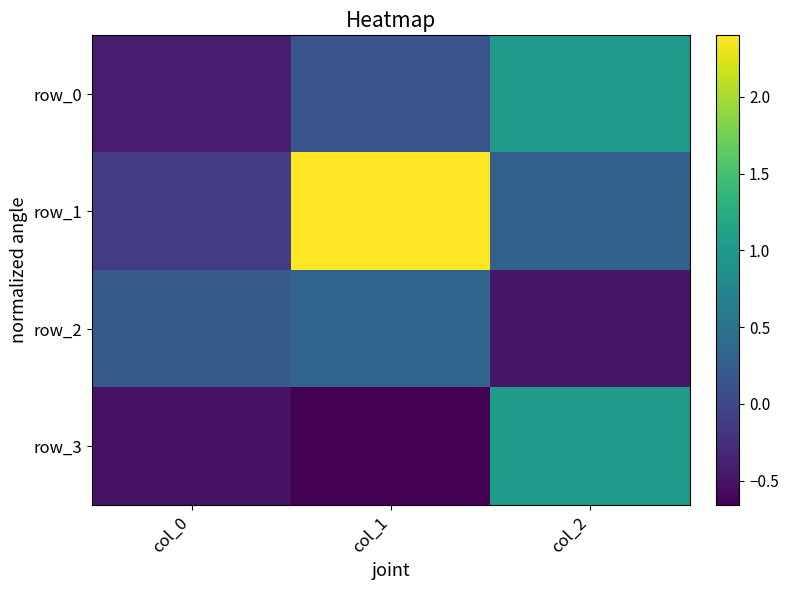

Reading left to right, transcribe all the data shown in this chart.

row_0: -0.4	0.1	1.0
row_1: -0.1	2.4	0.3
row_2: 0.2	0.3	-0.5
row_3: -0.5	-0.7	1.0